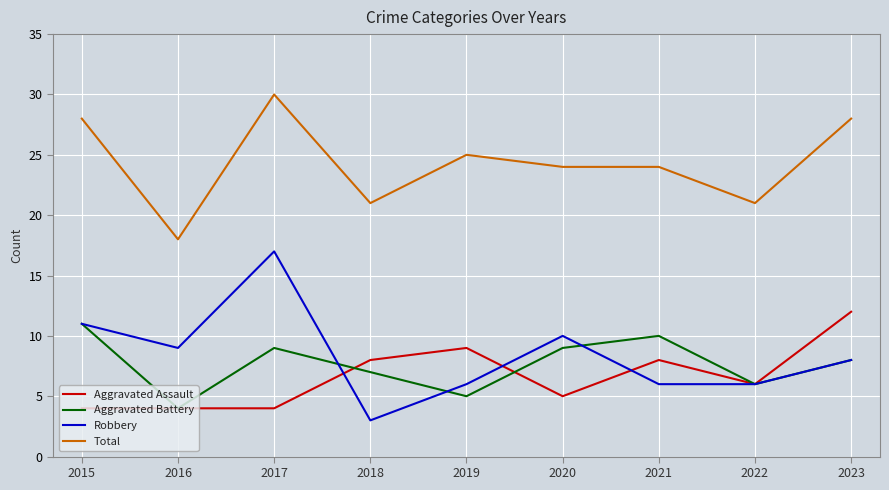

What is the difference between the highest and lowest values at 2022?

15